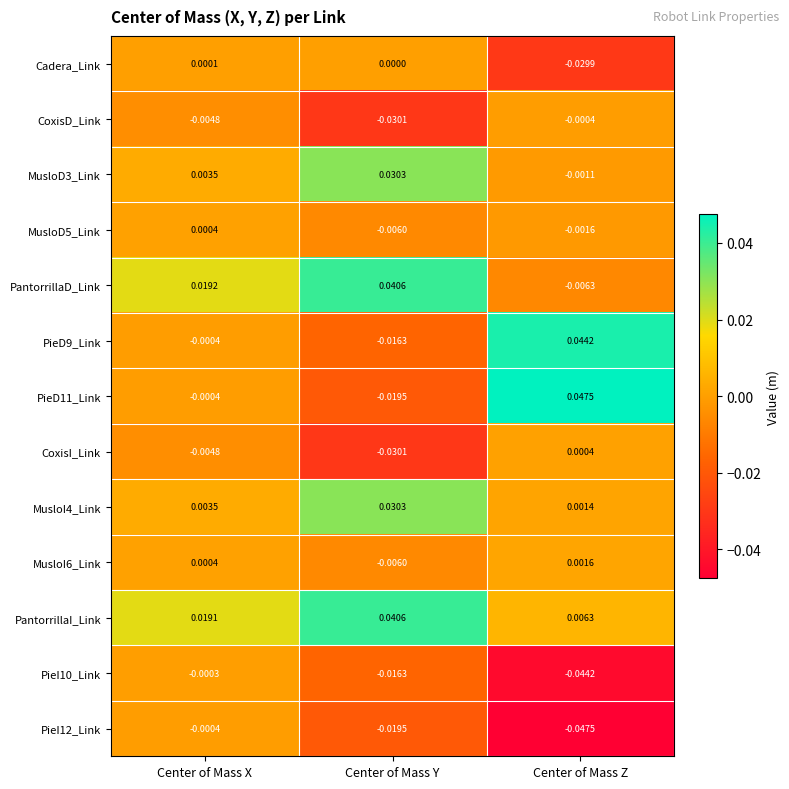

List the labels in order of PieI10_Link value, smallest first.

Center of Mass Z, Center of Mass Y, Center of Mass X